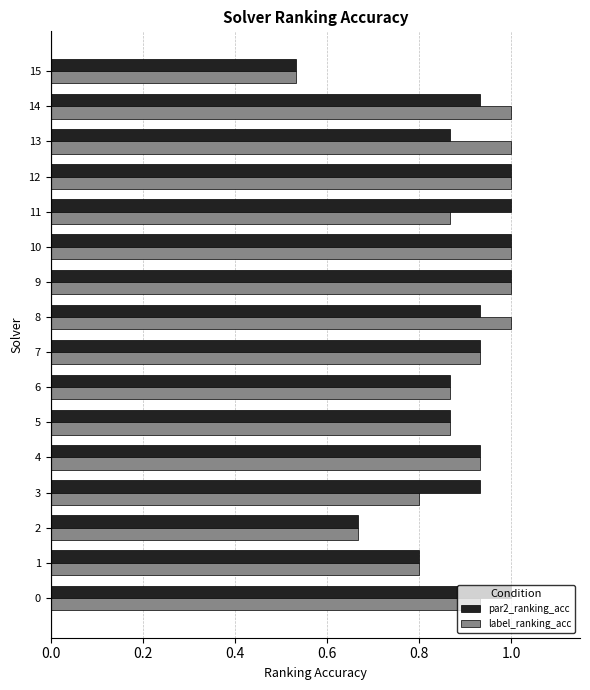

What are all the series names shown in the legend?

par2_ranking_acc, label_ranking_acc